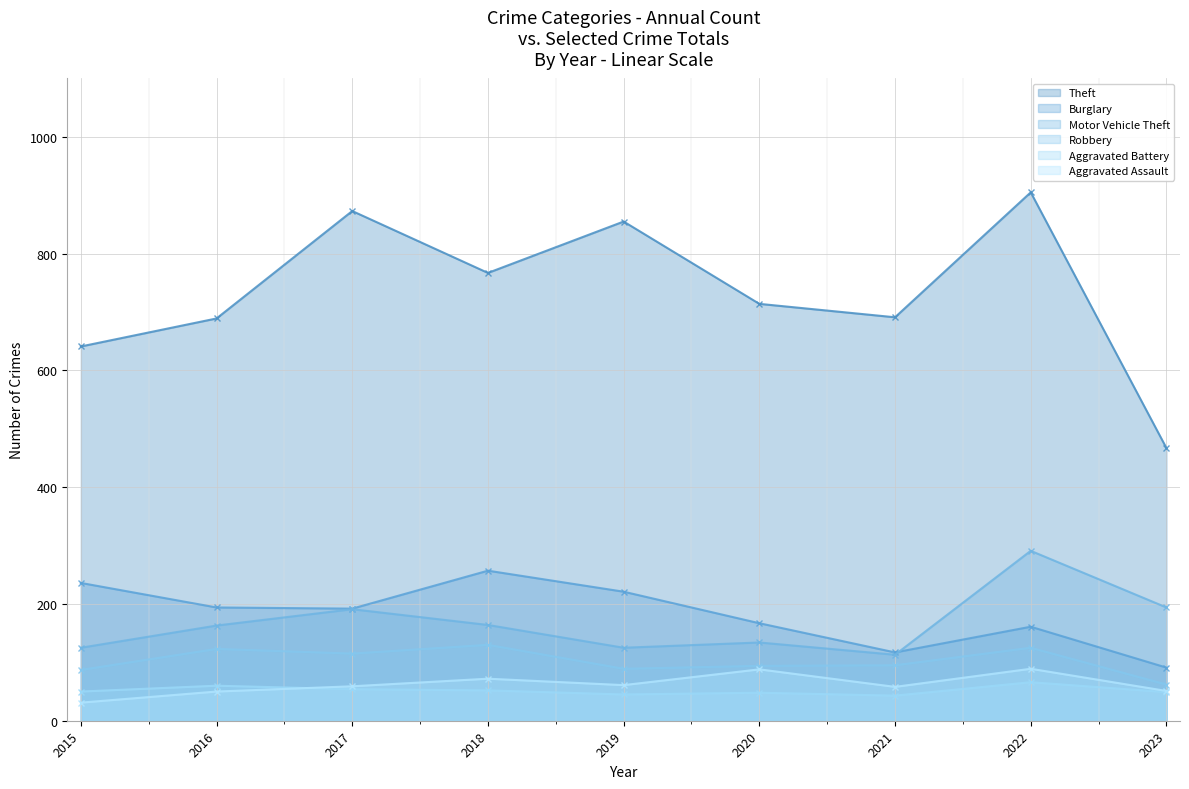

What is the smallest value displayed?

31